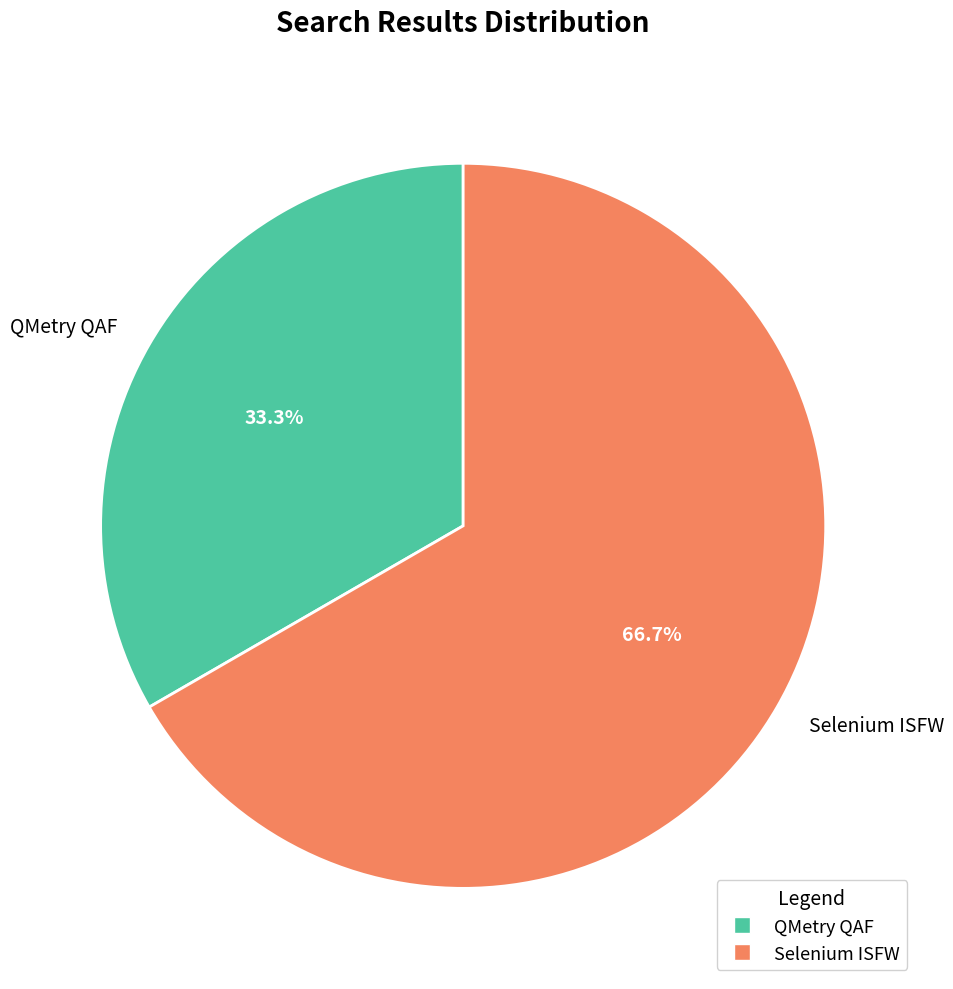

Which category has the biggest portion of the pie?

Selenium ISFW